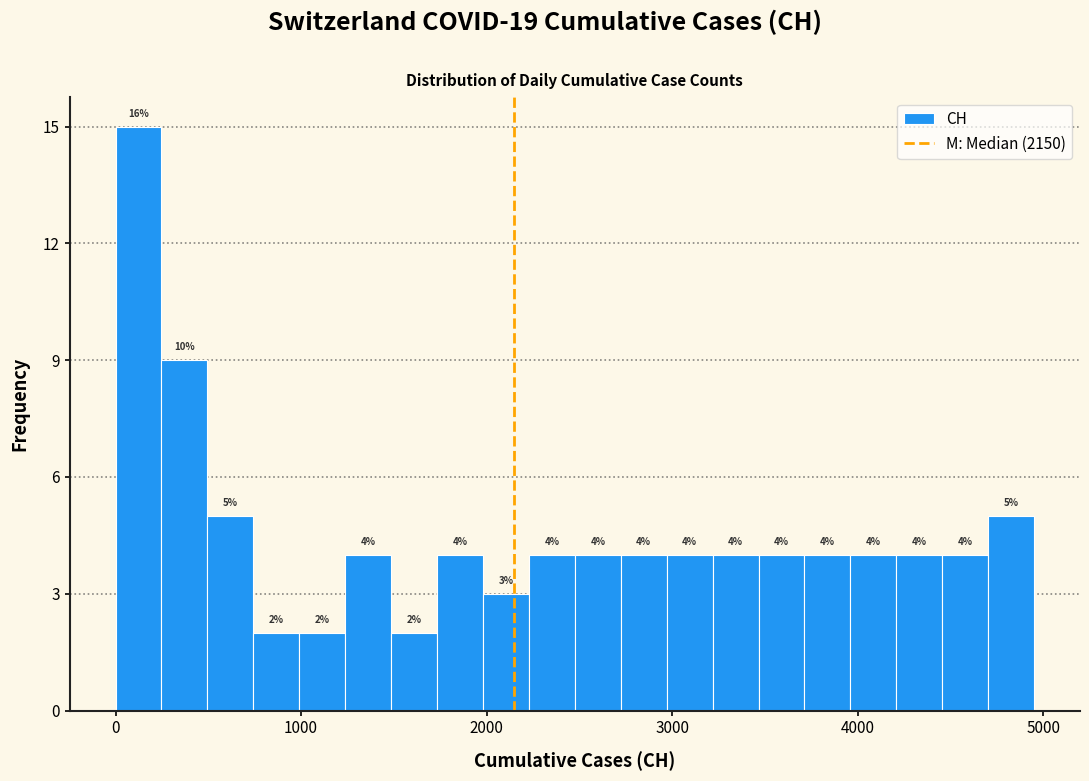

Read against the x-axis, roughly where is the centre of the tallest bar?

100